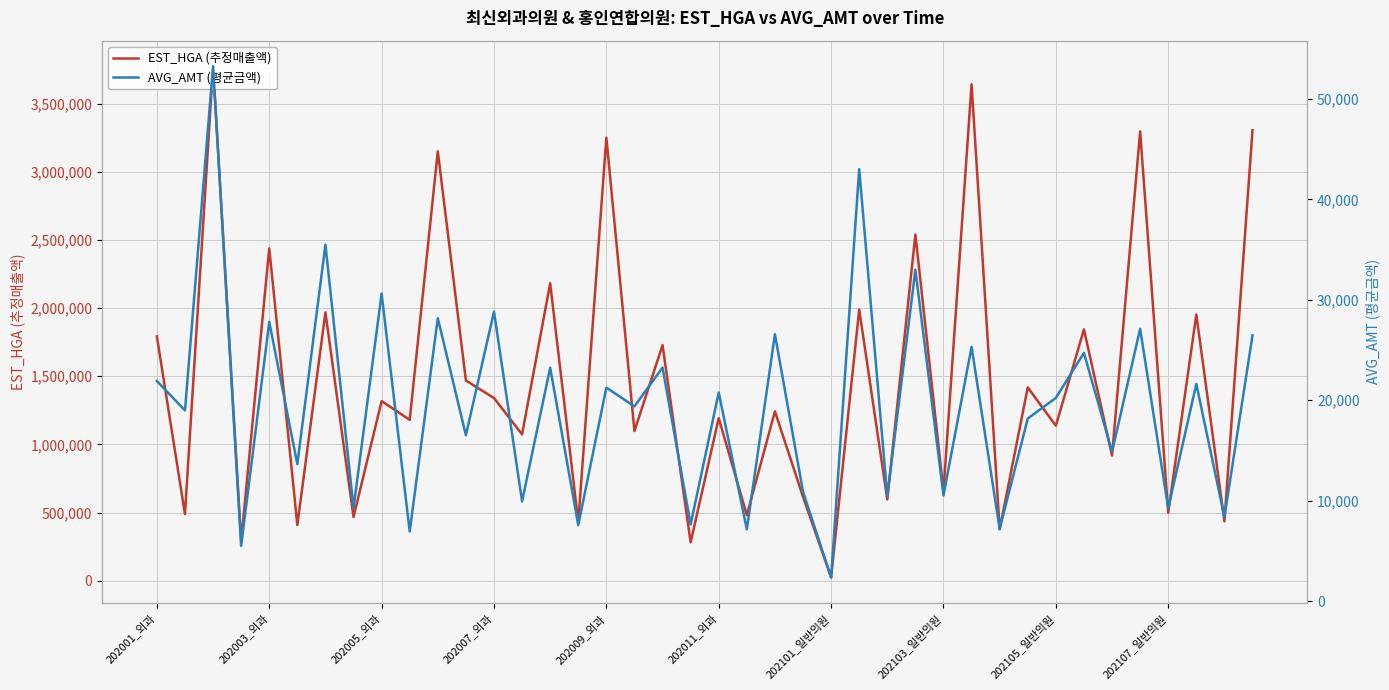

What is the highest value of the EST_HGA (추정매출액) series?

3774636